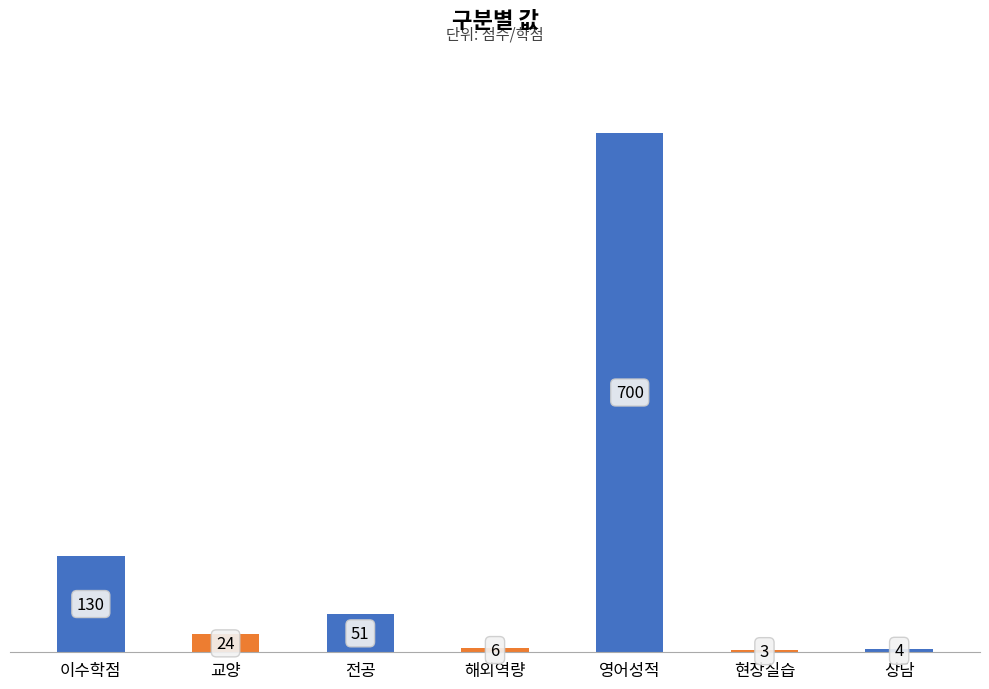

Which label corresponds to the largest value in the chart?

영어성적